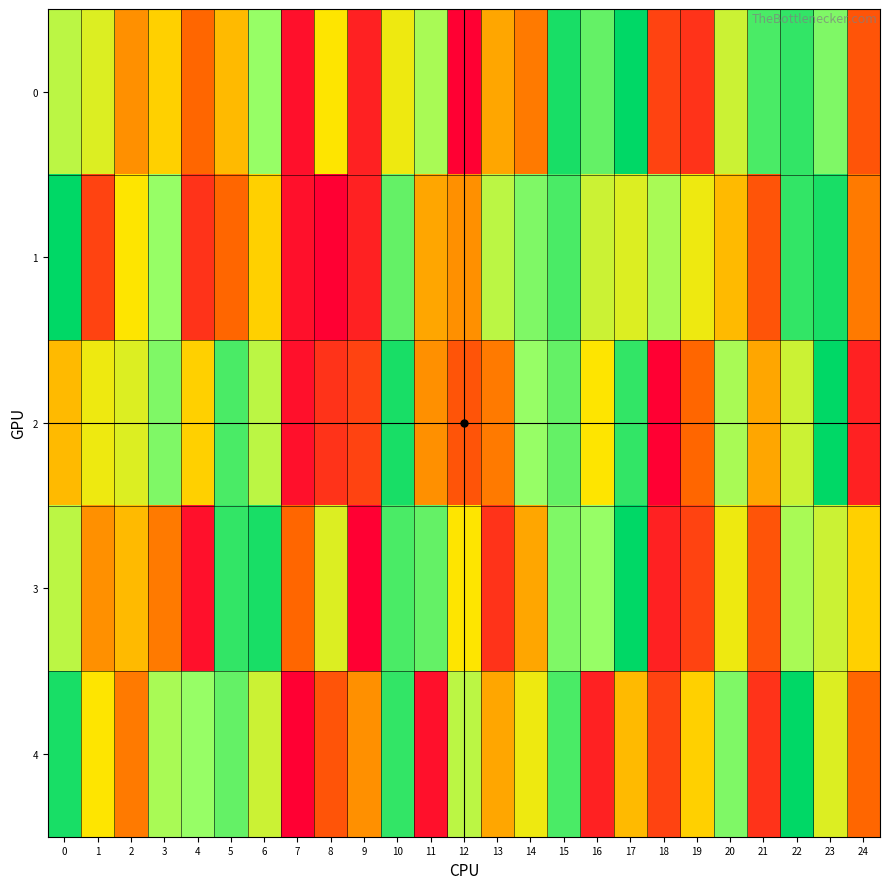

Rank the series by their maximum value, from lowest to highest.

0, 1, 2, 3, 4